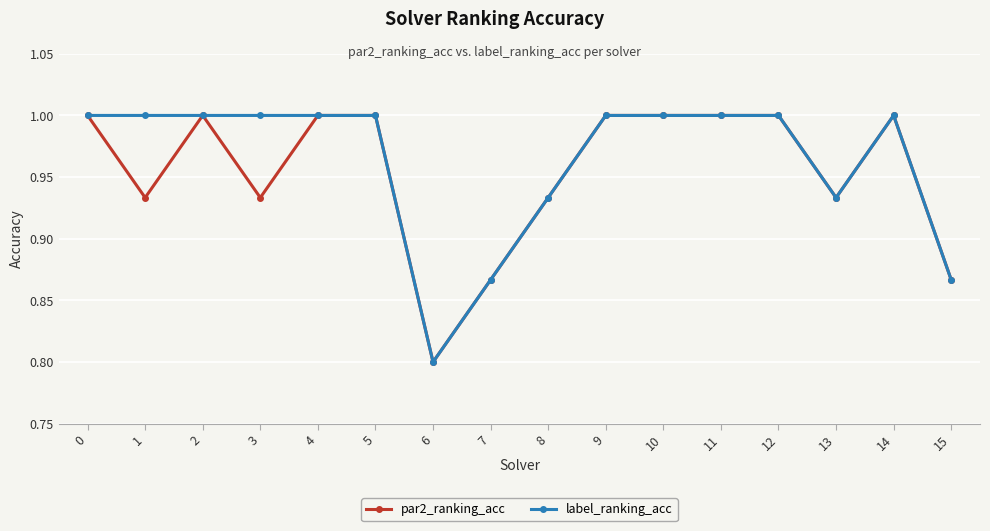

What is the value of the label_ranking_acc point at the 3rd from the left?

1.0